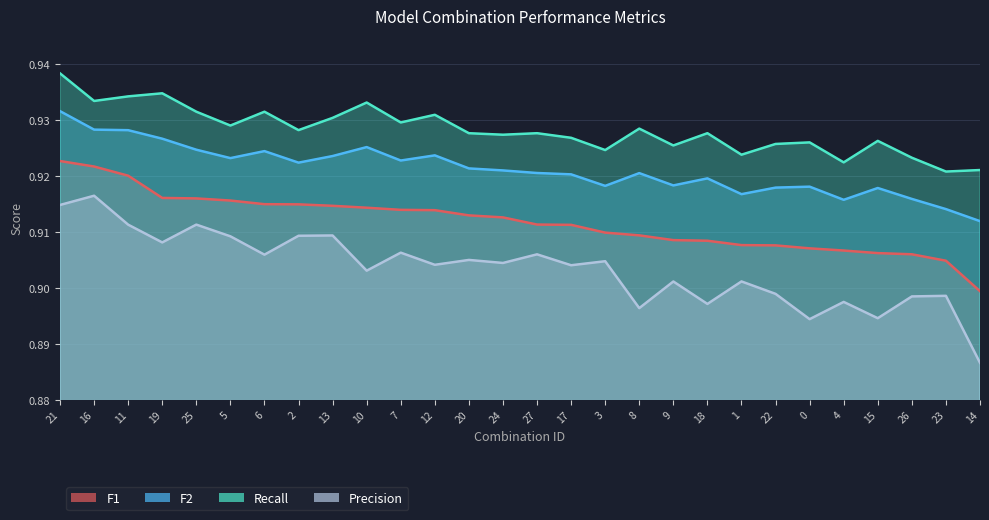

Does the chart display data point markers on the line(s)?

No